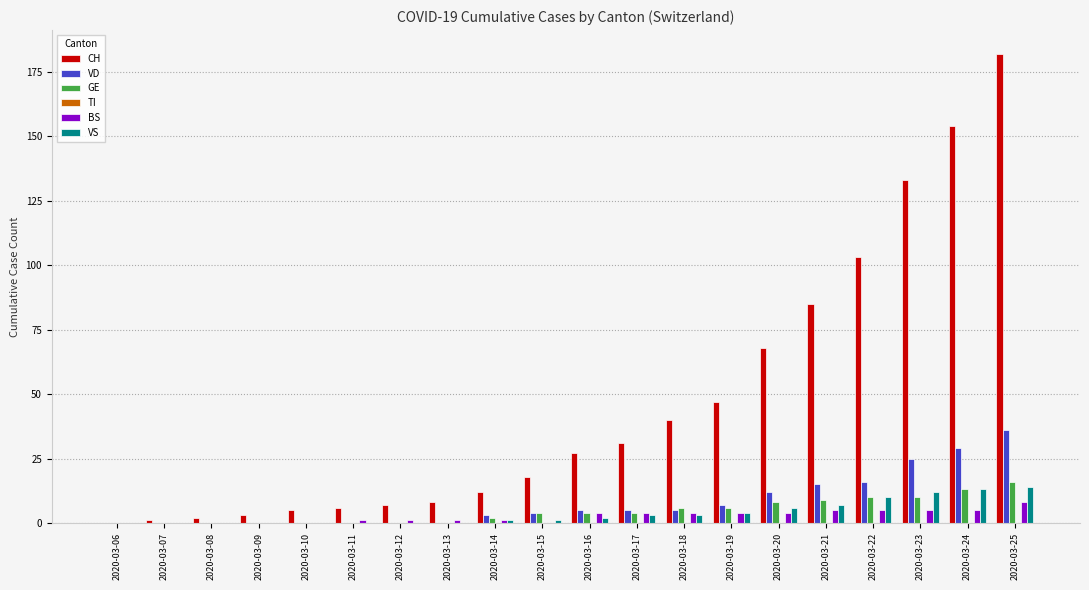

What is the sum of the CH values at 2020-03-10 and 2020-03-18?

45